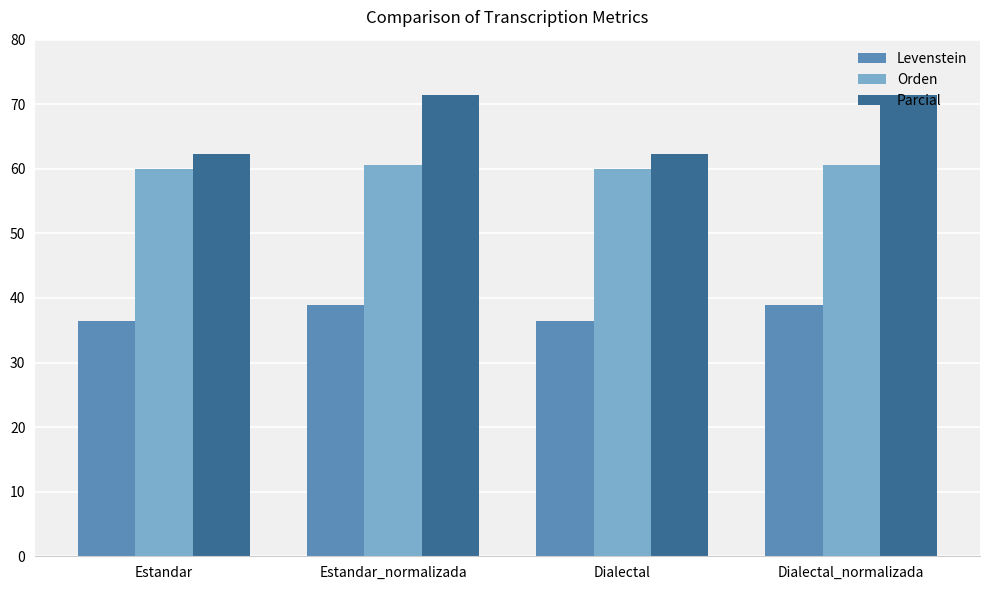

How many values in the Parcial series exceed 71?

2